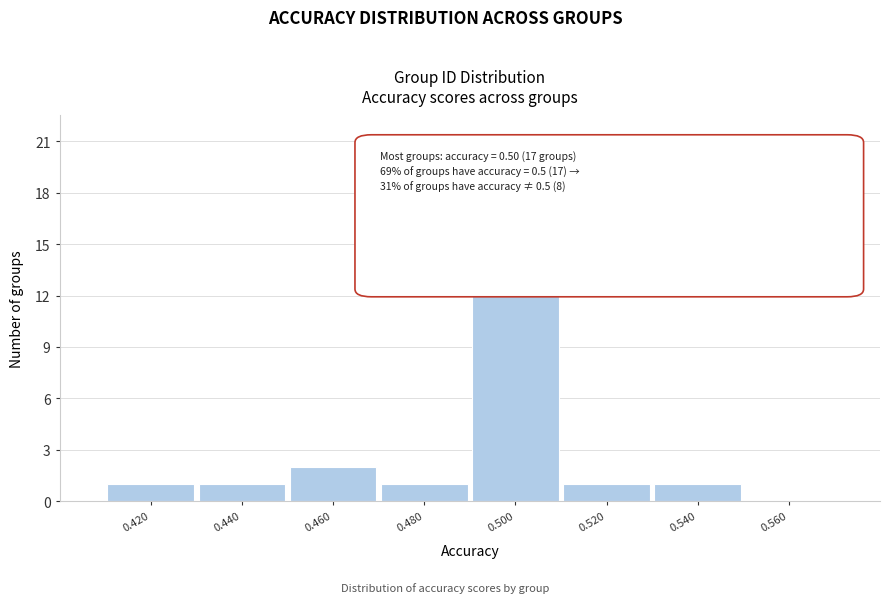

Reading left to right, list all the values displayed in this chart.

0.420=1	0.440=1	0.460=2	0.480=1	0.500=18	0.520=1	0.540=1	0.560=0